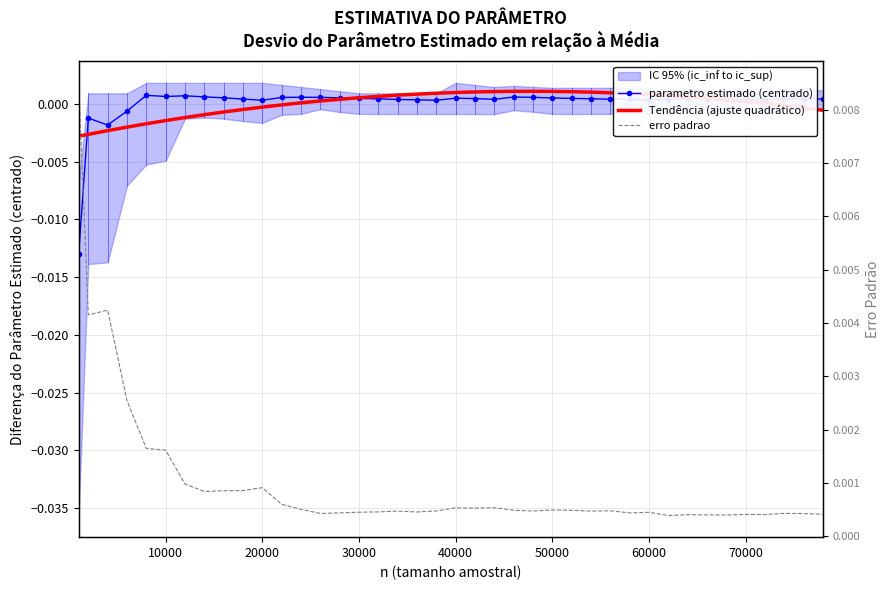

The value of parametro estimado (centrado) at 29 is 0.0. True or false?

False